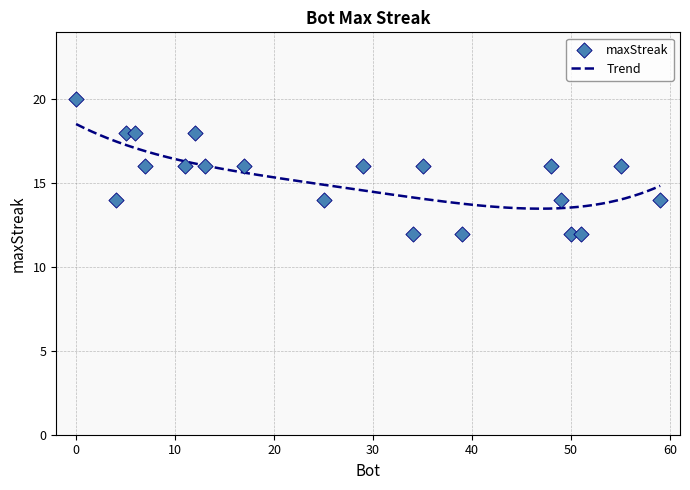

What is the change in value from 4 to 50?

-2